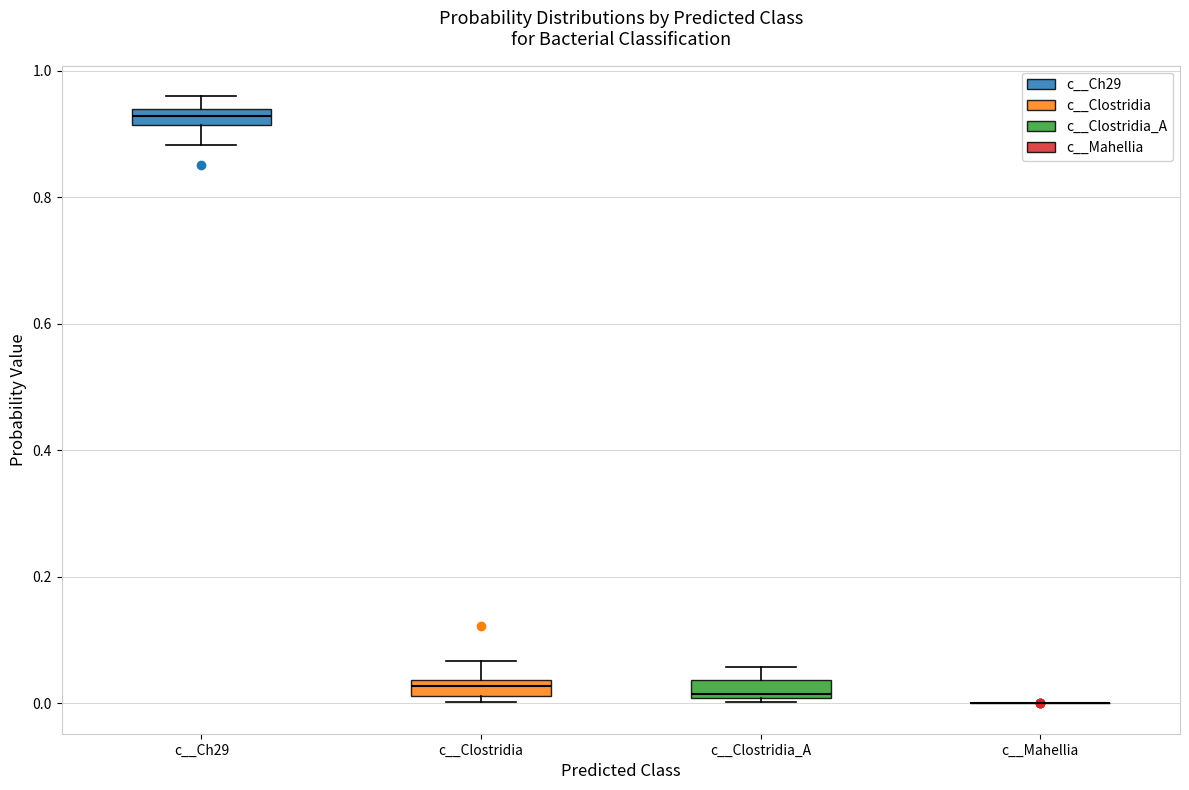

Where is the upper edge of the box for c__Ch29 on the y-axis? The values are not printed on the chart, so give them approximately, as read against the axis.

0.94